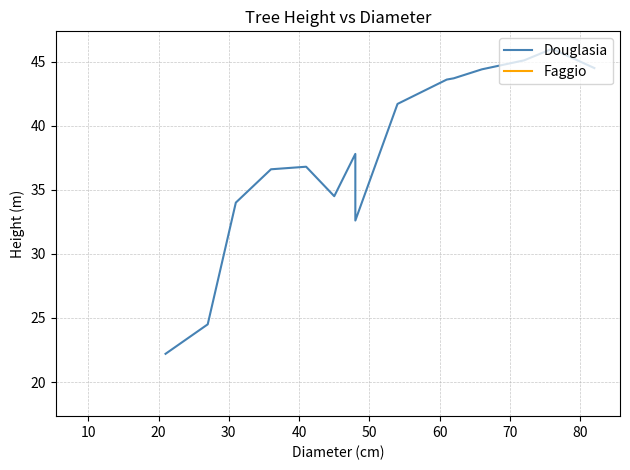

The value at 40 is 60.2. True or false?

False